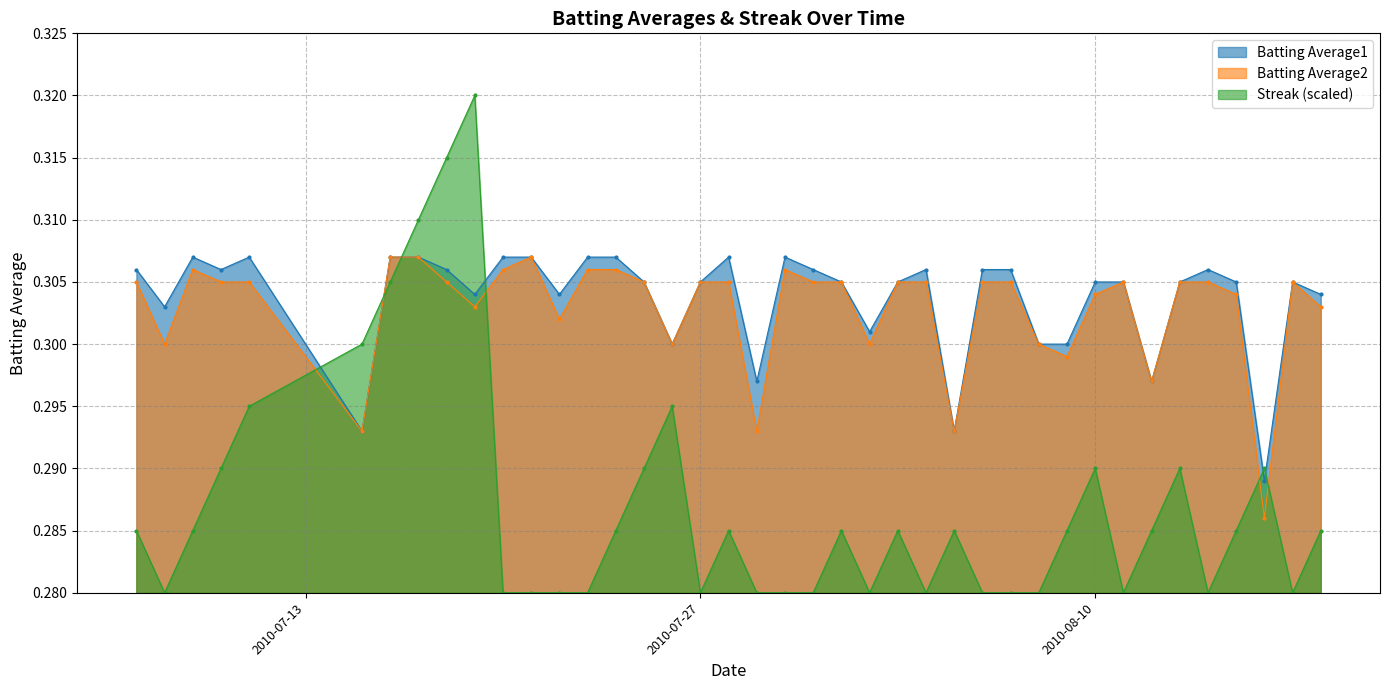

In Batting Average1, how many points are lower than both neighbors (excluding endpoints)?

11